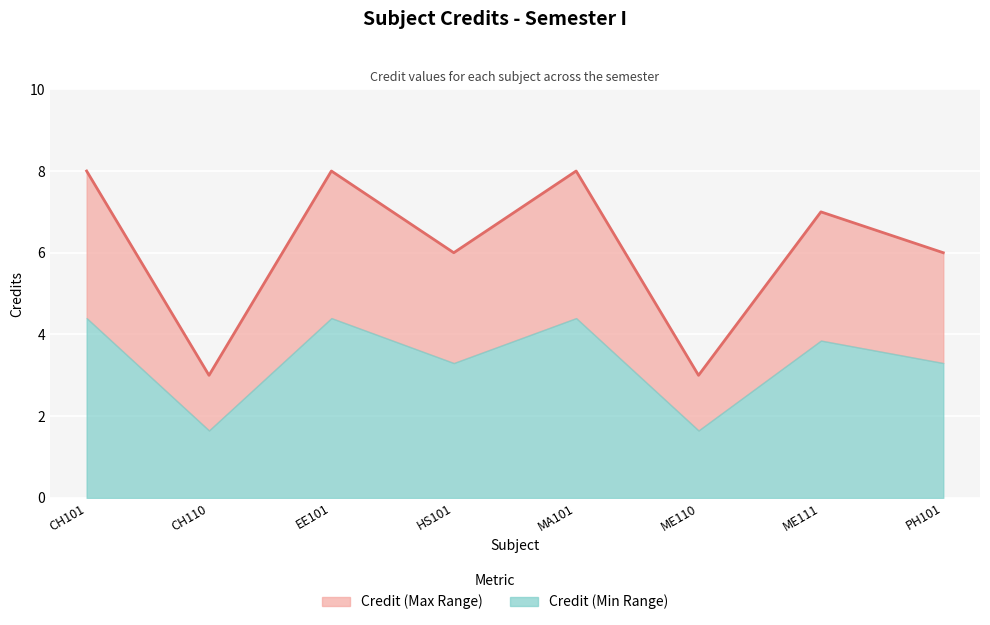

How many data points are less than 7?

4